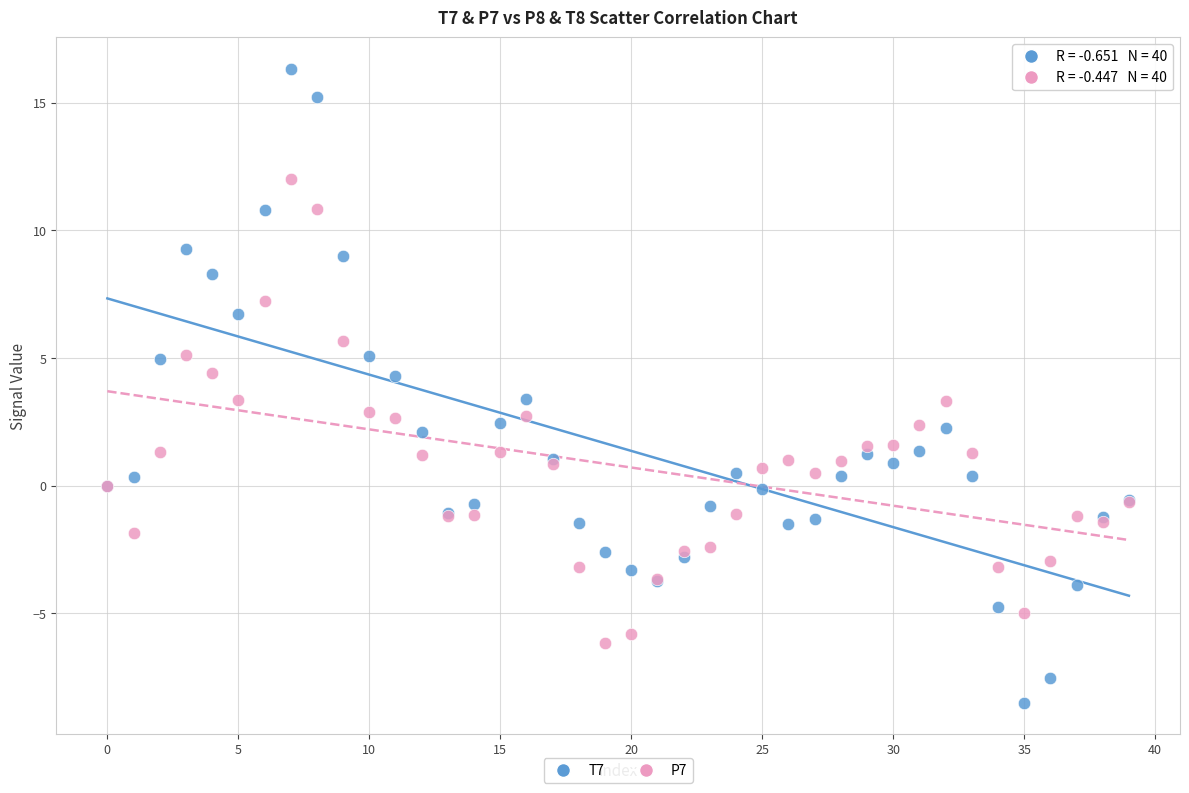

Which series has the widest spread of Y values?

T7